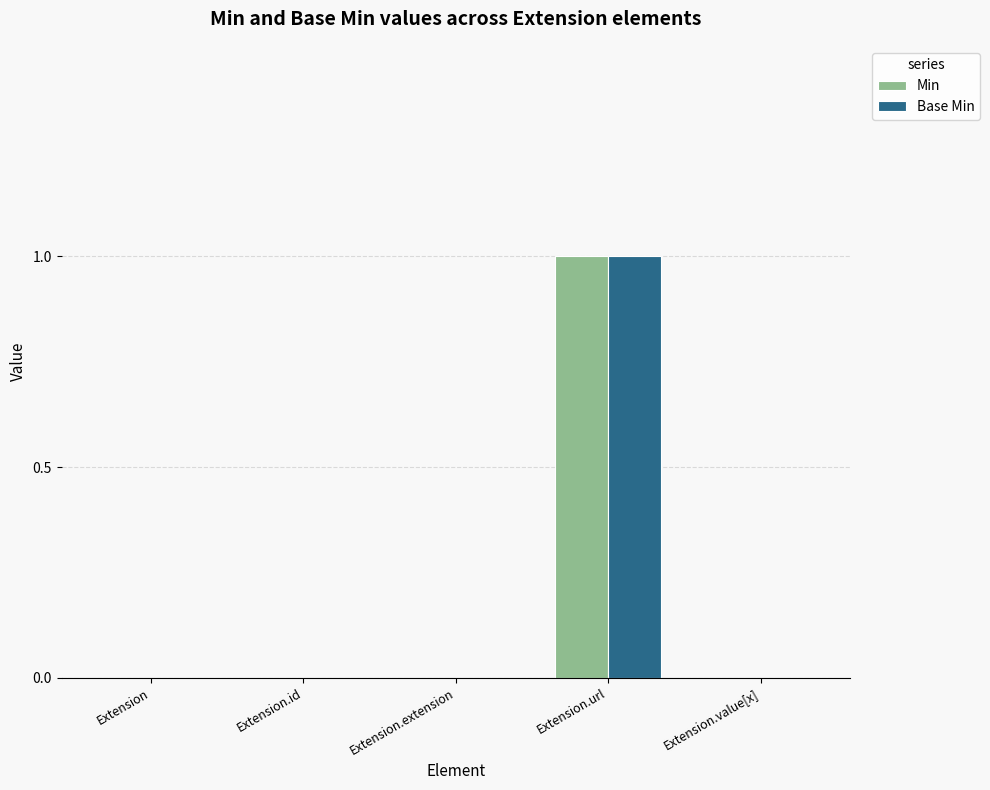

What is the maximum value shown in the chart?

1